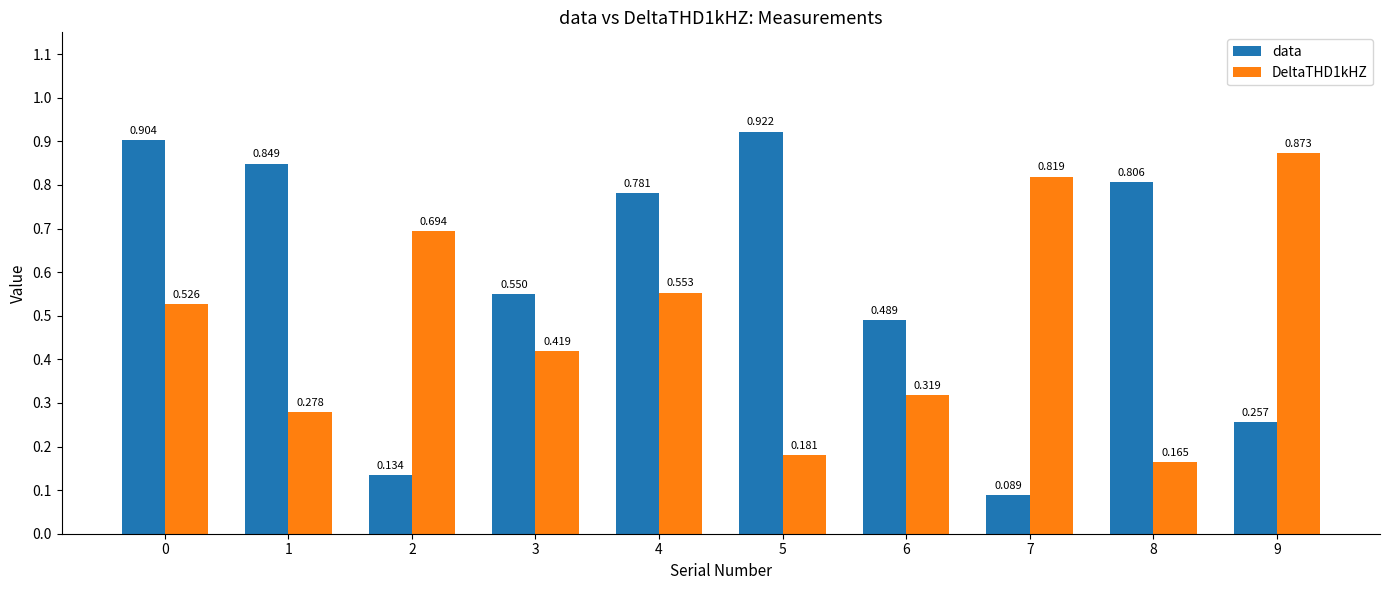

What is the sum of all data values?

5.8